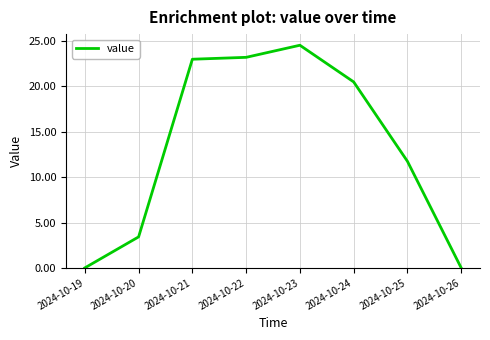

Reading right to left, list all the values displayed in this chart.

2024-10-26=0.0	2024-10-25=11.8	2024-10-24=20.5	2024-10-23=24.5	2024-10-22=23.2	2024-10-21=23.0	2024-10-20=3.4	2024-10-19=0.0